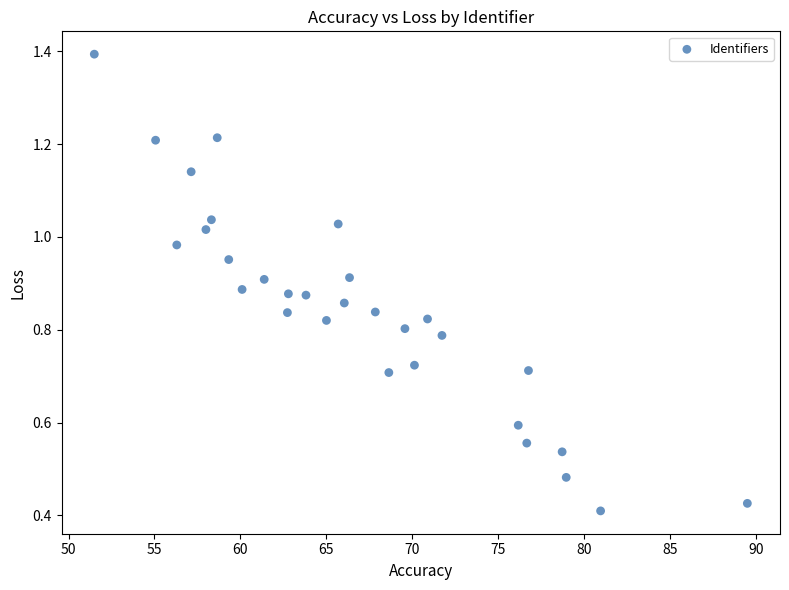

What is the range of X values (max minus min)?

38.0